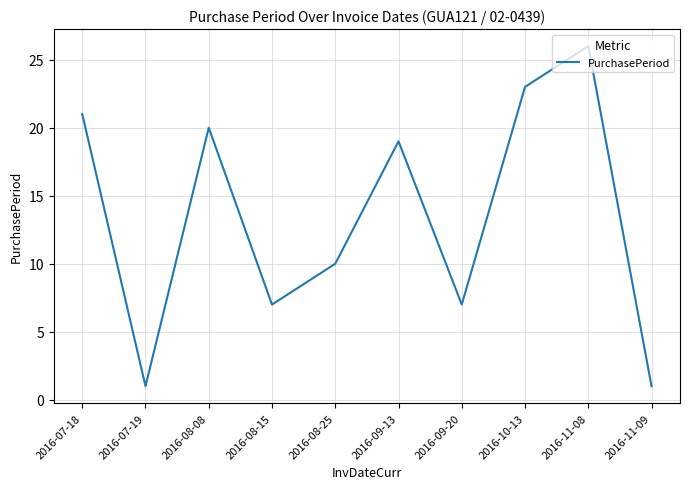

How many series are shown in this chart?

1